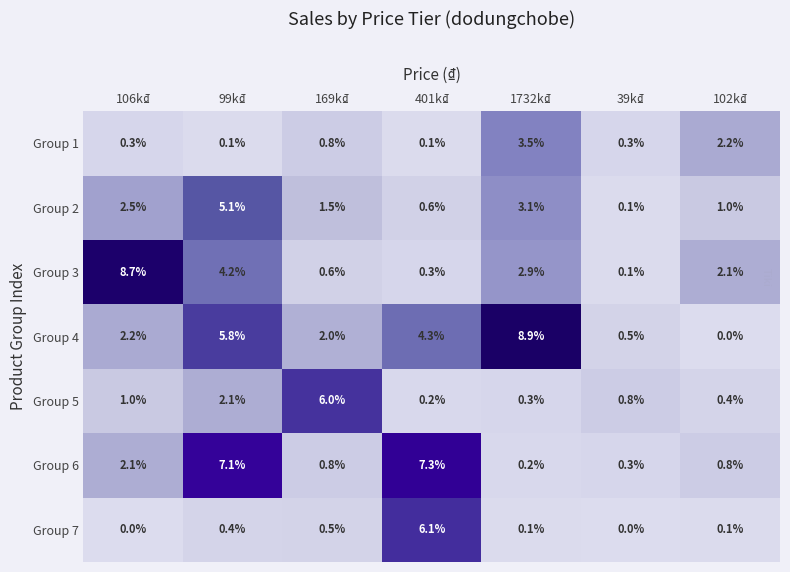

Which category has the highest value in the Group 1 series?

1732k₫